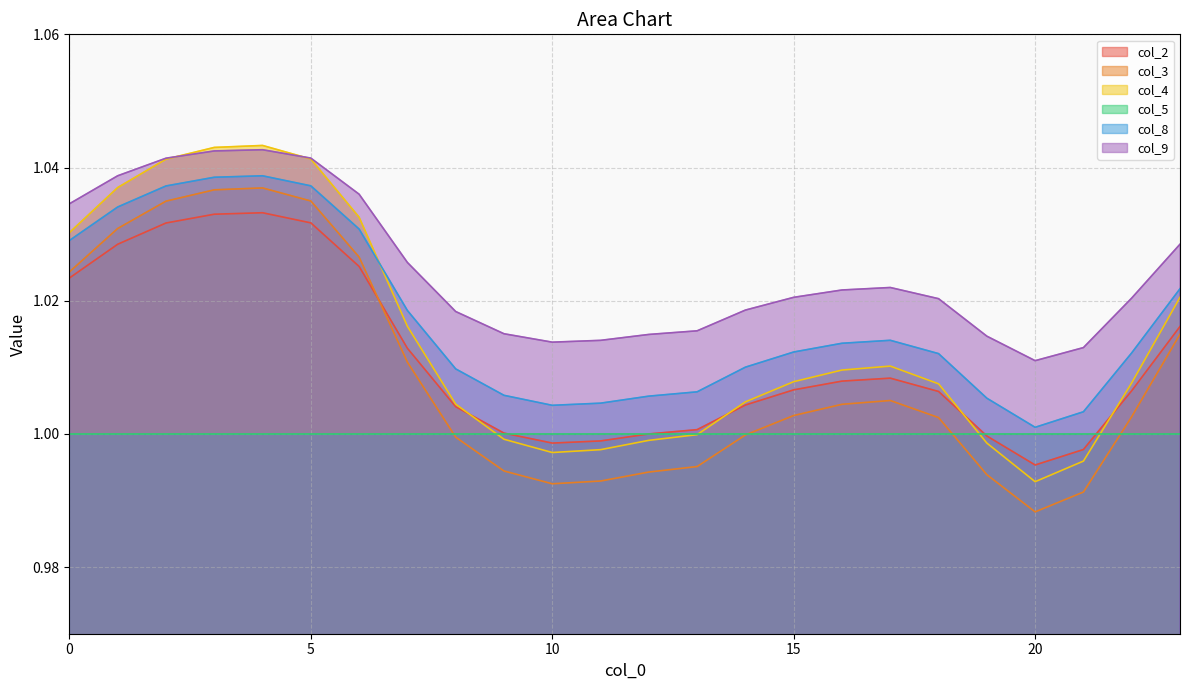

True or false: col_9 has a value of 1.0 at 16.

True